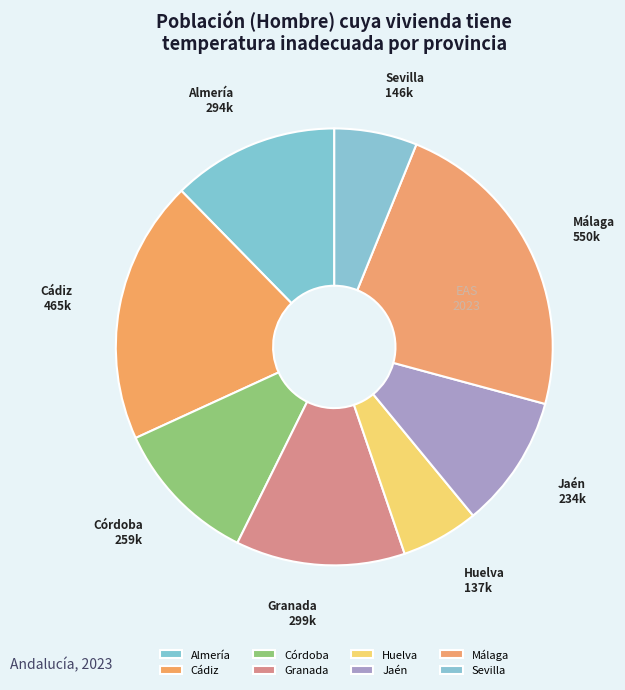

Does any single category account for the majority?

No